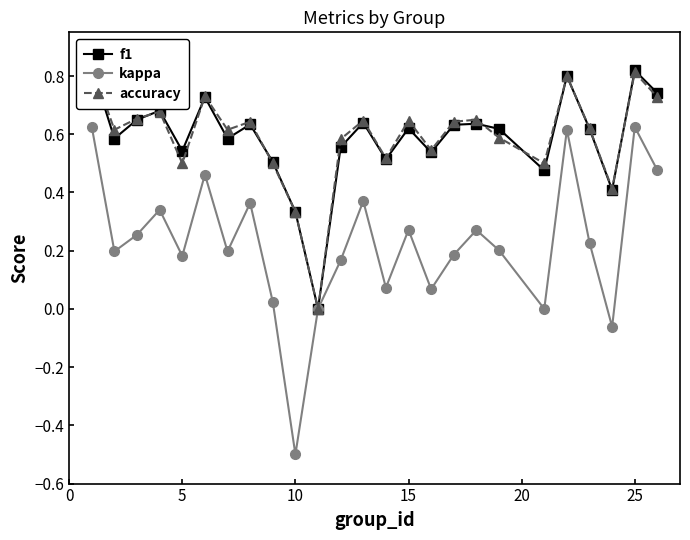

True or false: kappa and accuracy cross at least once.

False